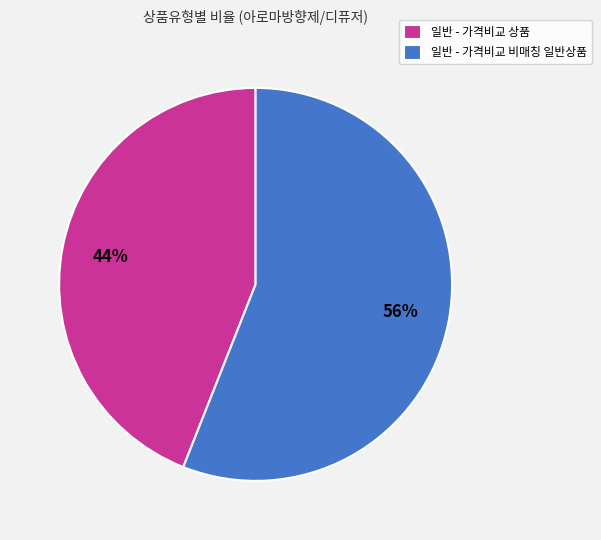

True or false: 일반 - 가격비교 상품 accounts for 30% of the total.

False